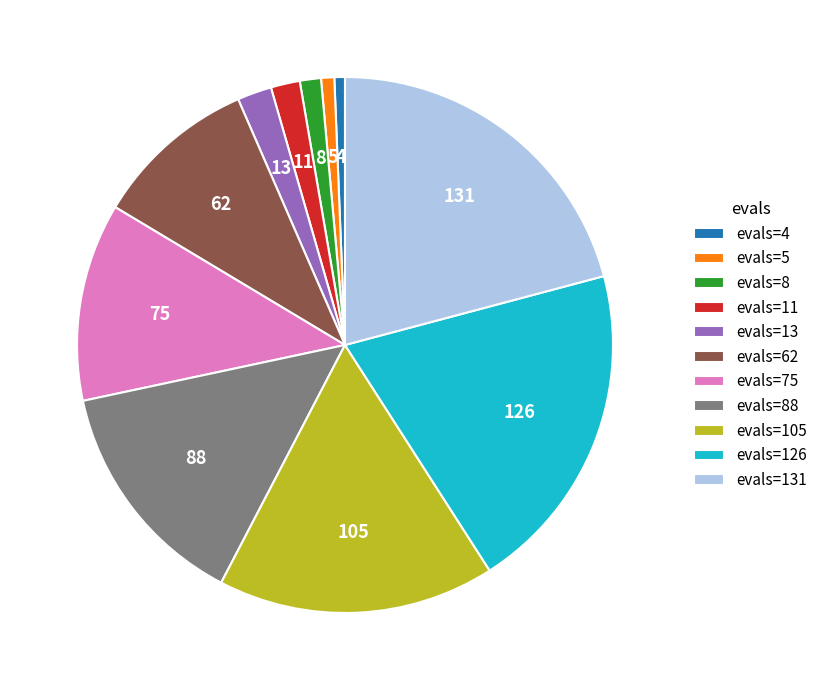

The evals=75 slice represents 1% of the pie. True or false?

False